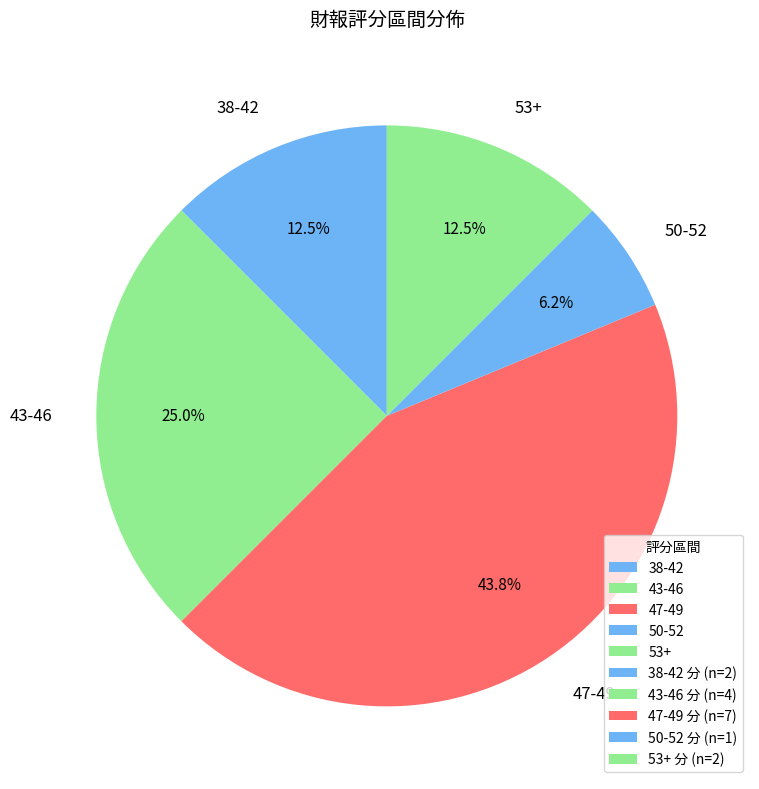

Is 43-46 the majority of the pie?

No